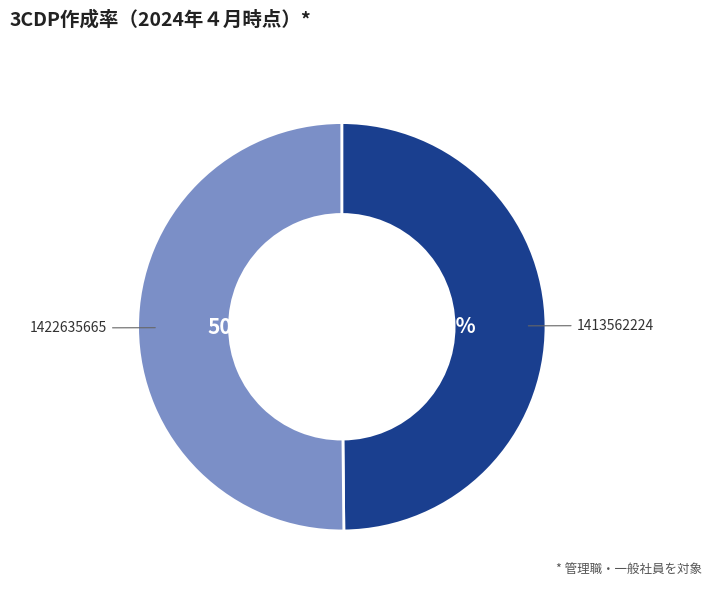

To the nearest percent, what portion does 1422635665 represent?

50%